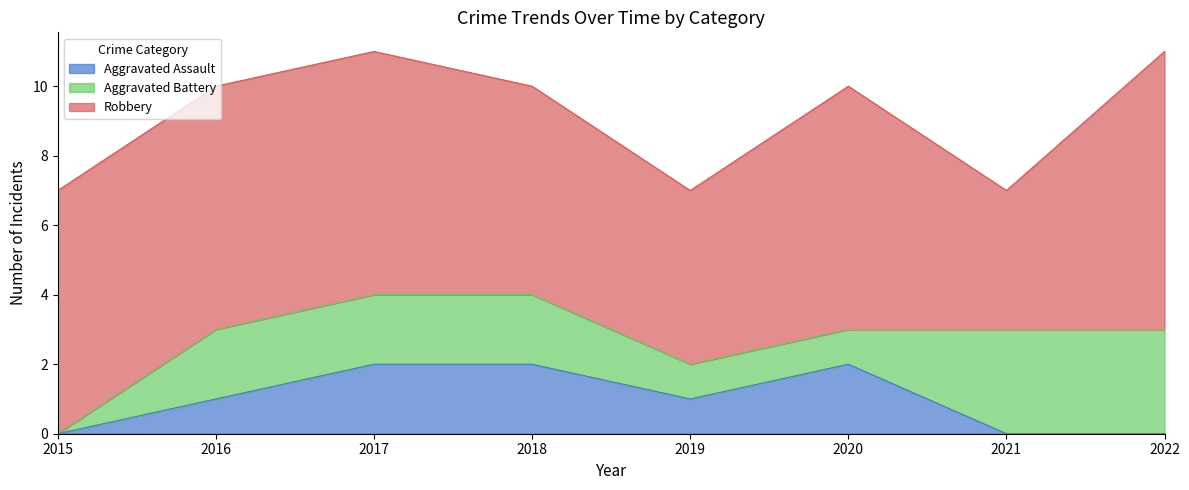

What are all the series names shown in the legend?

Aggravated Assault, Aggravated Battery, Robbery